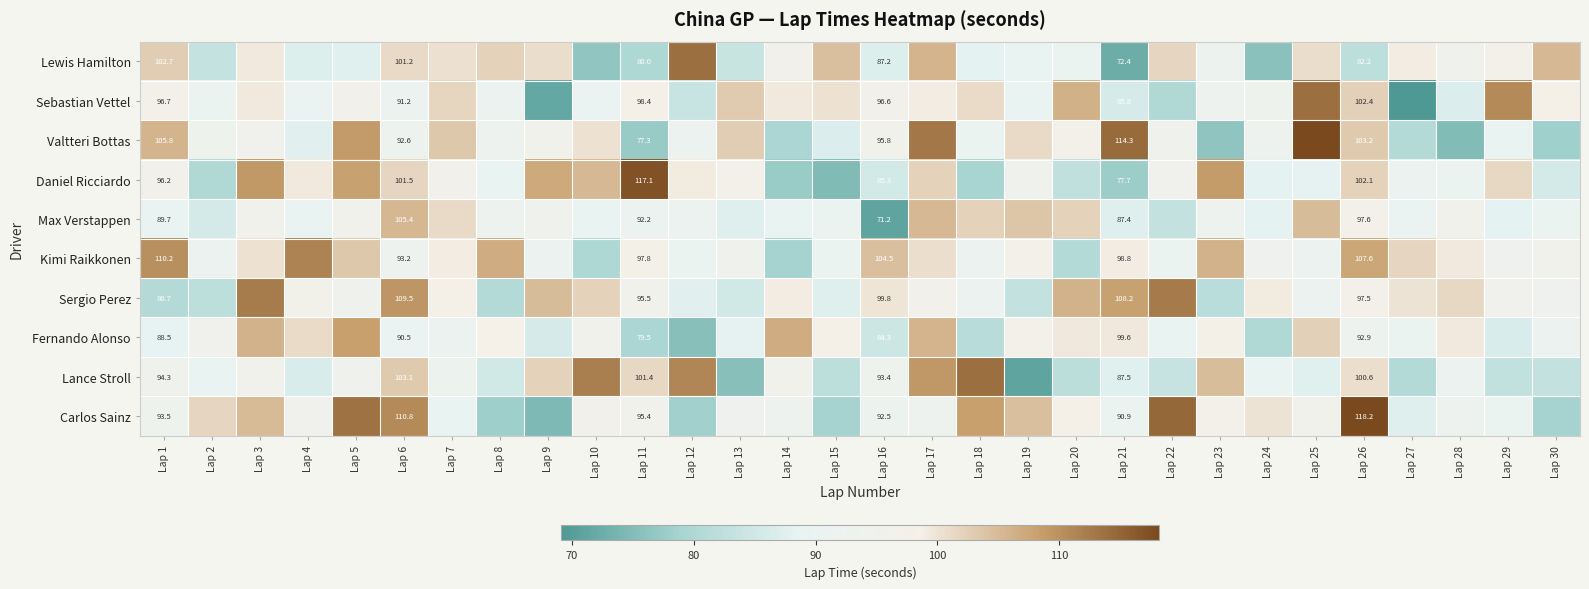

At Lap 6, list the series in order from largest to smallest.

Carlos Sainz, Sergio Perez, Max Verstappen, Lance Stroll, Daniel Ricciardo, Lewis Hamilton, Kimi Raikkonen, Valtteri Bottas, Sebastian Vettel, Fernando Alonso